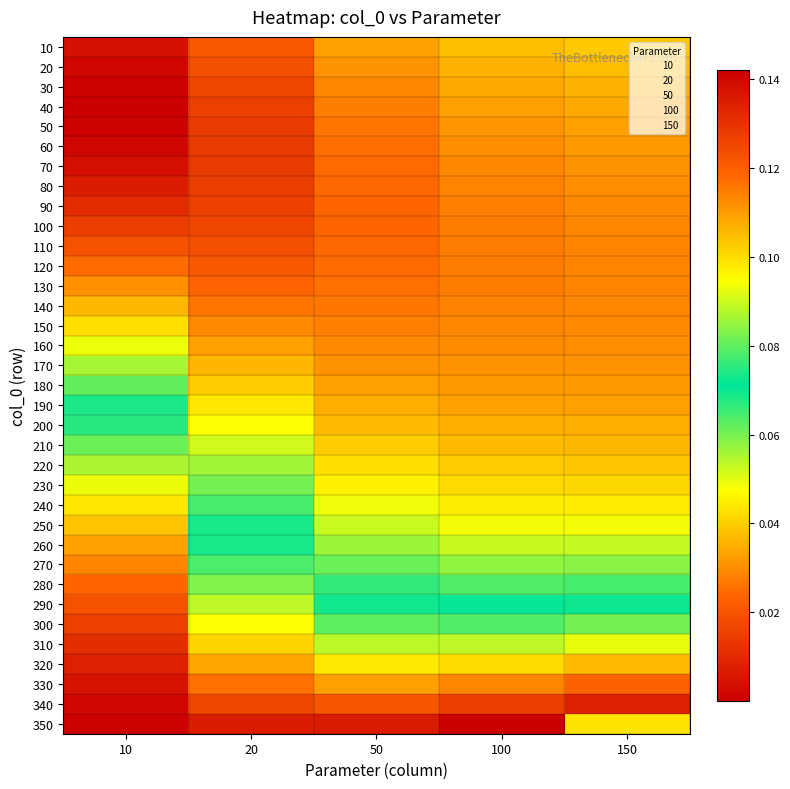

At how many categories does at least one series exceed 0?

5